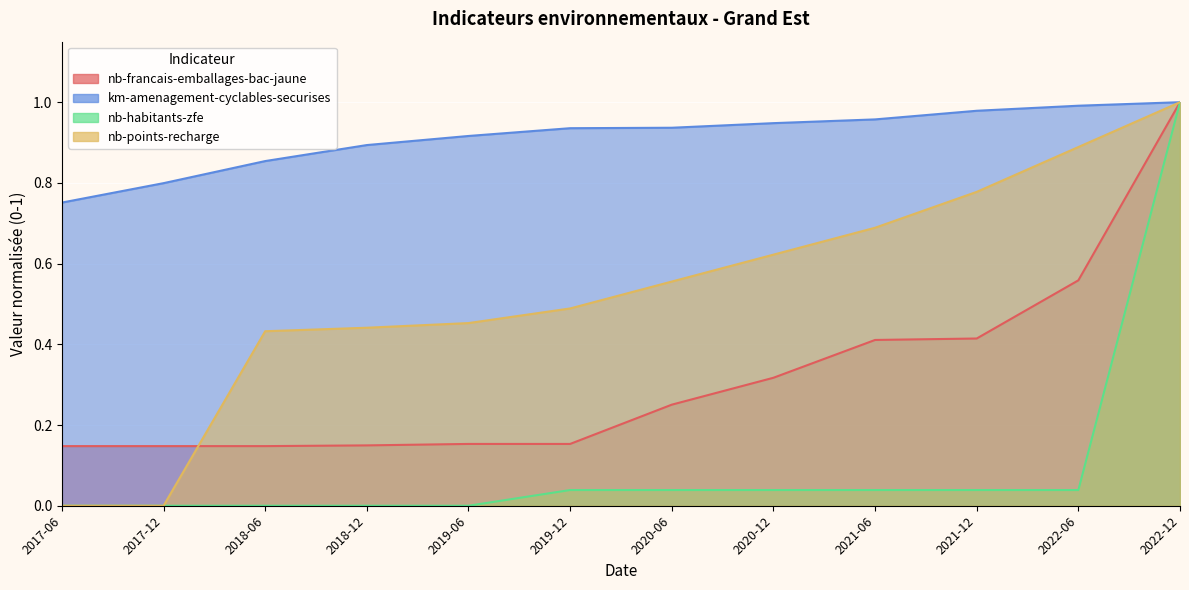

What is the greatest value displayed?

1.0